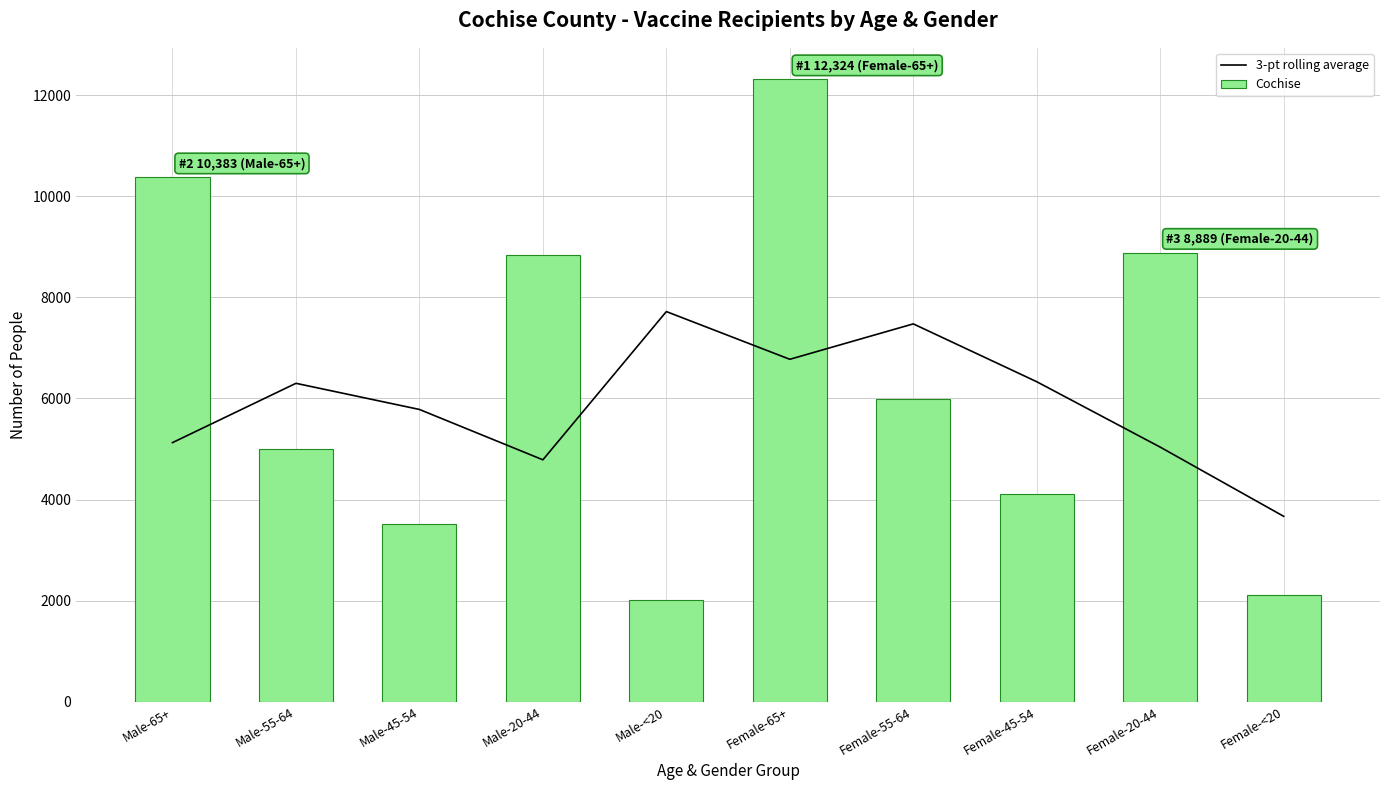

Which category has the lowest value in the 3-pt rolling average series?

Female-<20